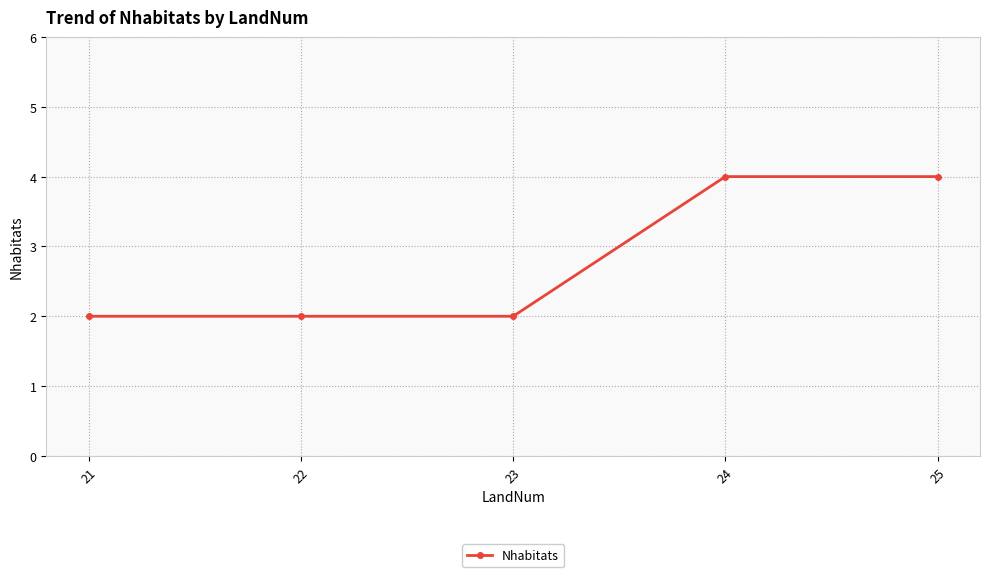

What is the sum of the values at 25 and 24?

8